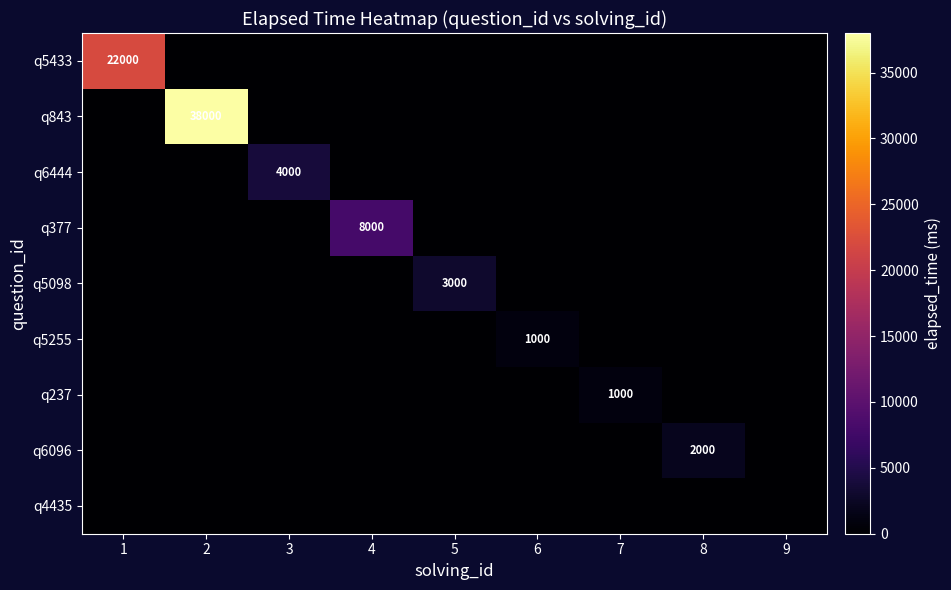

True or false: q6444 has a value of 1100 at 3.

False